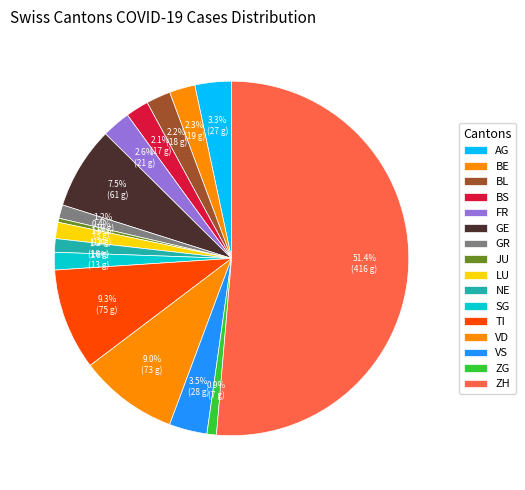

Which category has the biggest portion of the pie?

ZH